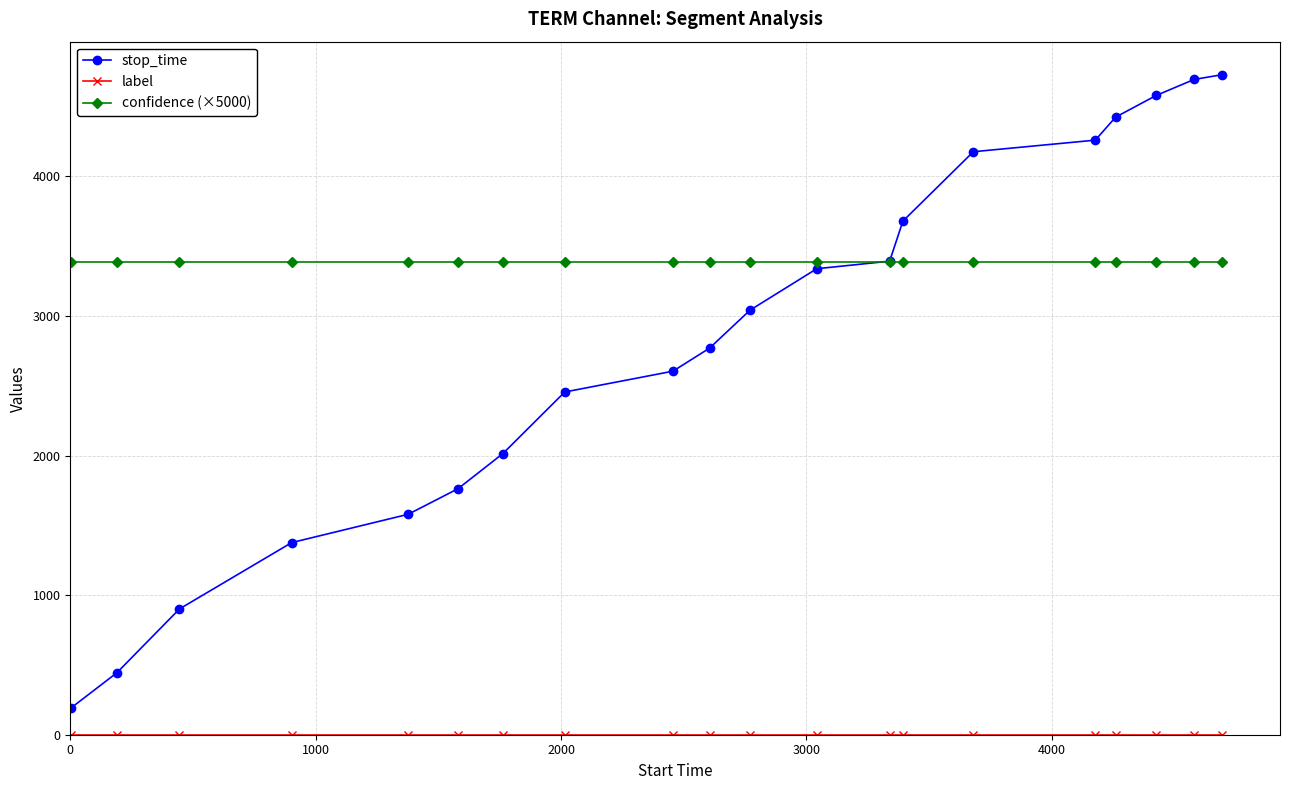

What is the value of the stop_time point at the 16th from the left?

4259.0